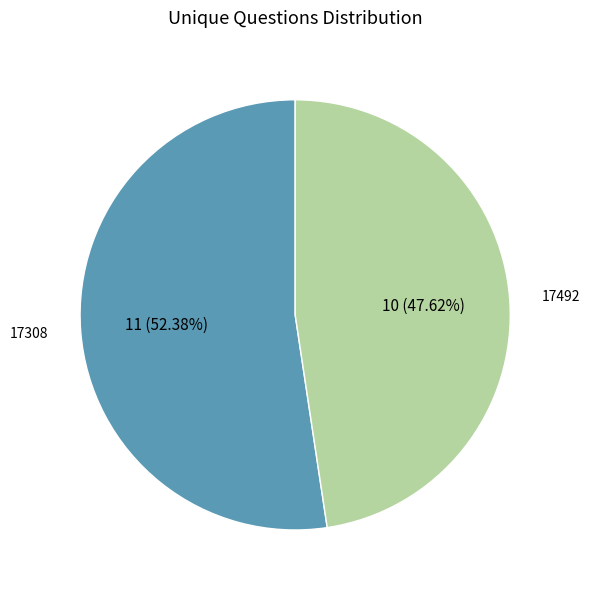

Count the number of slices in the pie.

2